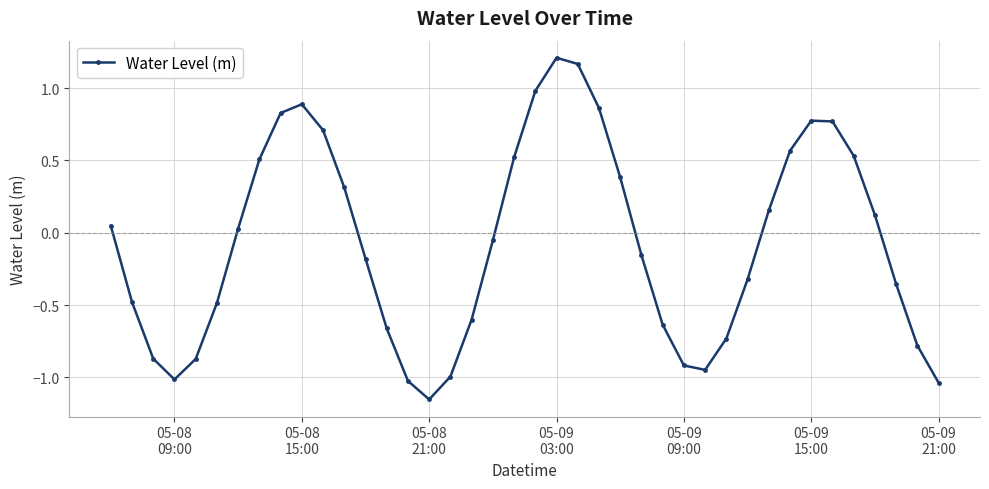

What is the sum of all values?

-2.9